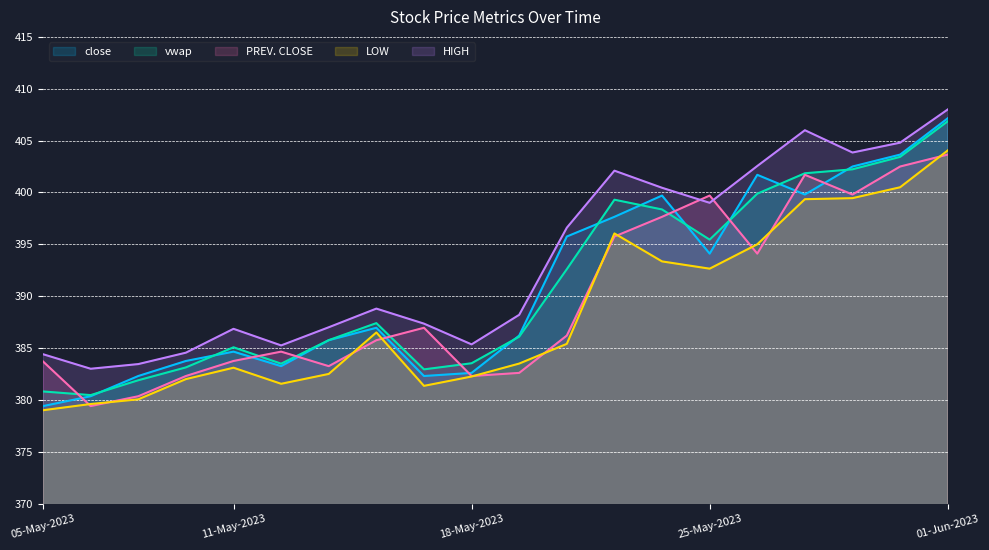

In LOW, how many points are lower than both neighbors (excluding endpoints)?

3